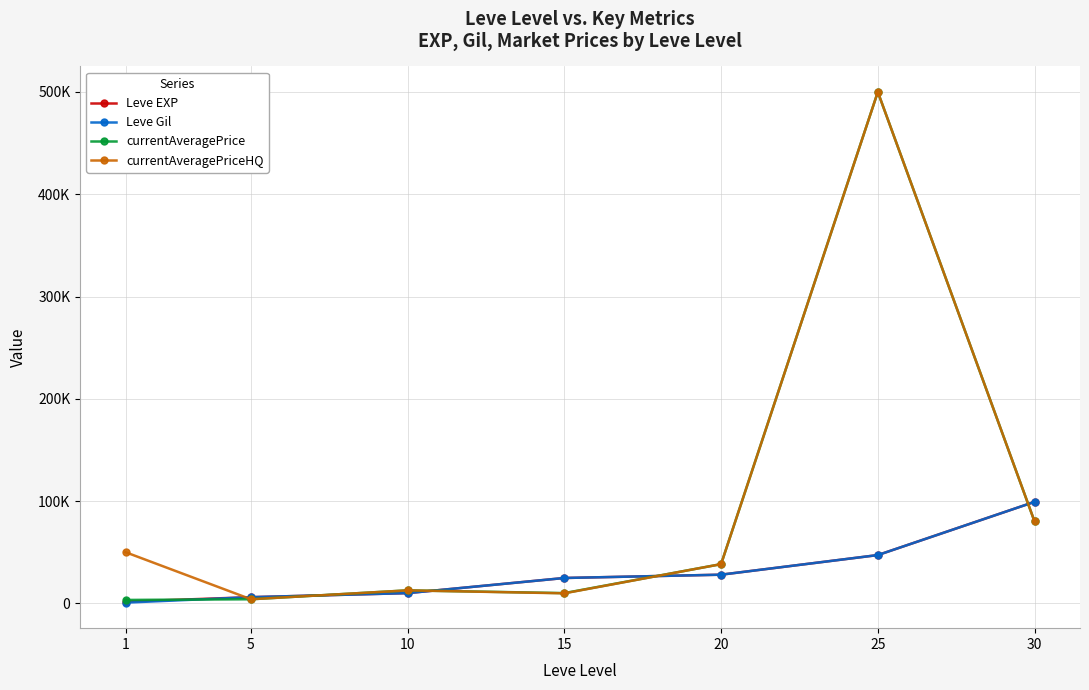

What is the smallest value displayed?

690